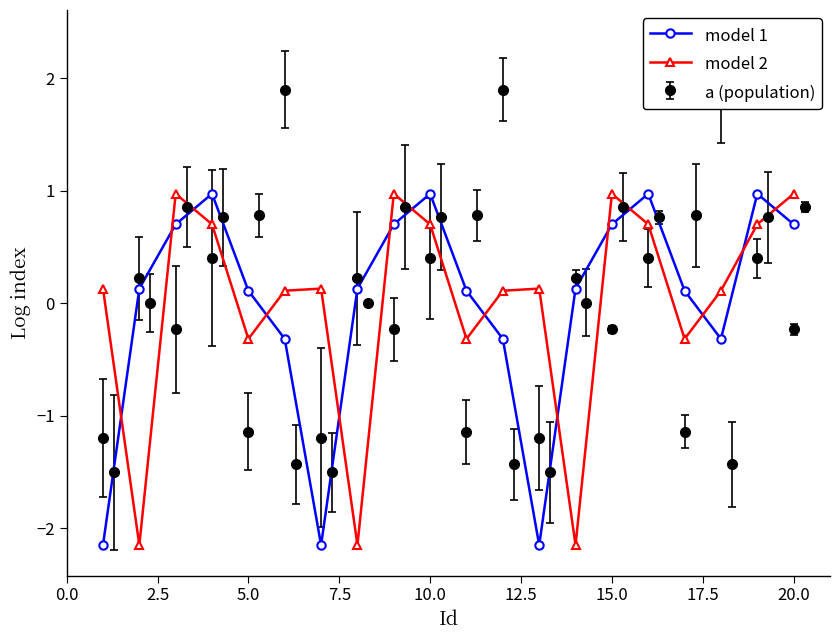

How many negative values does the model 2 series have?

6